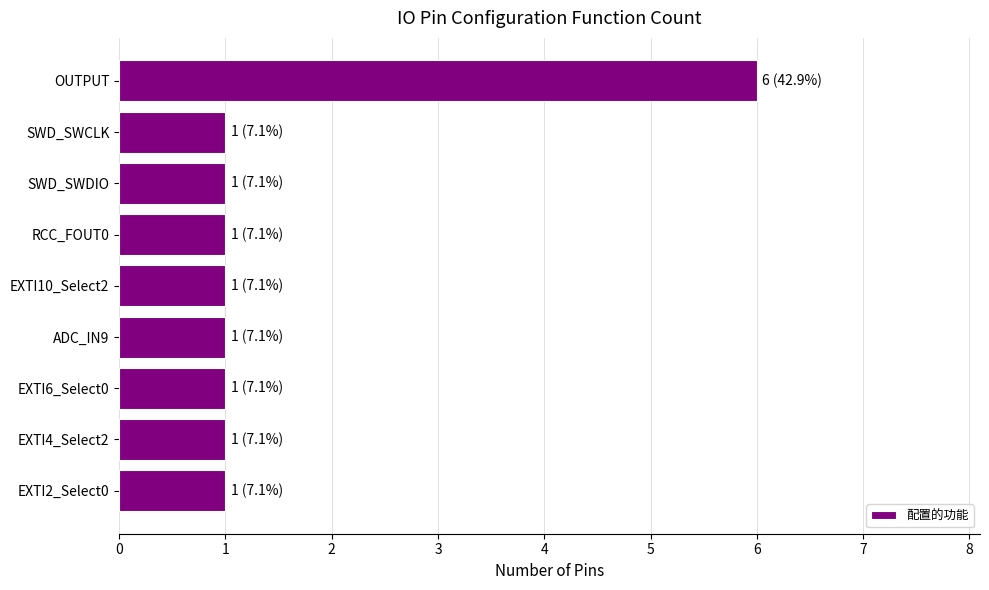

What is the average value?

2